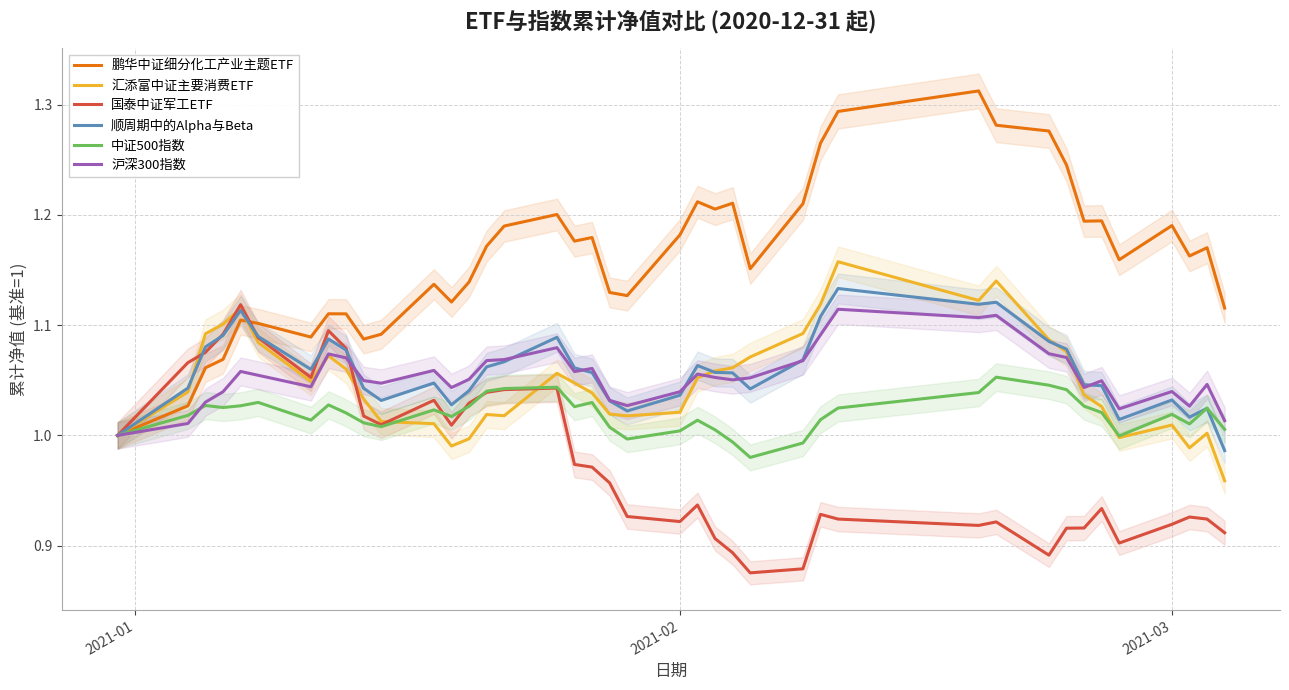

Reading left to right, extract all data points from this chart.

鹏华中证细分化工产业主题ETF: 1.0	1.0	1.1	1.1	1.1	1.1	1.1	1.1	1.1	1.1	1.1	1.1	1.1	1.1	1.2	1.2	1.2	1.2	1.2	1.1	1.1	1.2	1.2	1.2	1.2	1.2	1.2	1.3	1.3	1.3	1.3	1.3	1.2	1.2	1.2	1.2	1.2	1.2	1.2	1.1
汇添富中证主要消费ETF: 1.0	1.0	1.1	1.1	1.1	1.1	1.0	1.1	1.1	1.0	1.0	1.0	1.0	1.0	1.0	1.0	1.1	1.0	1.0	1.0	1.0	1.0	1.1	1.1	1.1	1.1	1.1	1.1	1.2	1.1	1.1	1.1	1.1	1.0	1.0	1.0	1.0	1.0	1.0	1.0
国泰中证军工ETF: 1.0	1.1	1.1	1.1	1.1	1.1	1.1	1.1	1.1	1.0	1.0	1.0	1.0	1.0	1.0	1.0	1.0	1.0	1.0	1.0	0.9	0.9	0.9	0.9	0.9	0.9	0.9	0.9	0.9	0.9	0.9	0.9	0.9	0.9	0.9	0.9	0.9	0.9	0.9	0.9
顺周期中的Alpha与Beta: 1.0	1.0	1.1	1.1	1.1	1.1	1.1	1.1	1.1	1.0	1.0	1.0	1.0	1.0	1.1	1.1	1.1	1.1	1.1	1.0	1.0	1.0	1.1	1.1	1.1	1.0	1.1	1.1	1.1	1.1	1.1	1.1	1.1	1.0	1.0	1.0	1.0	1.0	1.0	1.0
中证500指数: 1.0	1.0	1.0	1.0	1.0	1.0	1.0	1.0	1.0	1.0	1.0	1.0	1.0	1.0	1.0	1.0	1.0	1.0	1.0	1.0	1.0	1.0	1.0	1.0	1.0	1.0	1.0	1.0	1.0	1.0	1.1	1.0	1.0	1.0	1.0	1.0	1.0	1.0	1.0	1.0
沪深300指数: 1.0	1.0	1.0	1.0	1.1	1.1	1.0	1.1	1.1	1.0	1.0	1.1	1.0	1.1	1.1	1.1	1.1	1.1	1.1	1.0	1.0	1.0	1.1	1.1	1.1	1.1	1.1	1.1	1.1	1.1	1.1	1.1	1.1	1.0	1.0	1.0	1.0	1.0	1.0	1.0